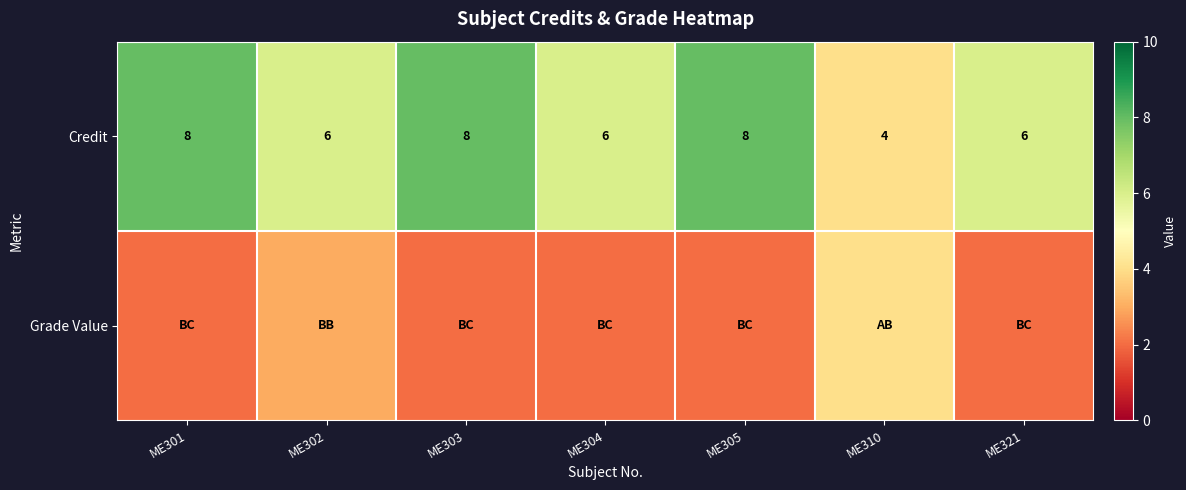

What is the difference between the maximum and minimum values in the Credit series?

4